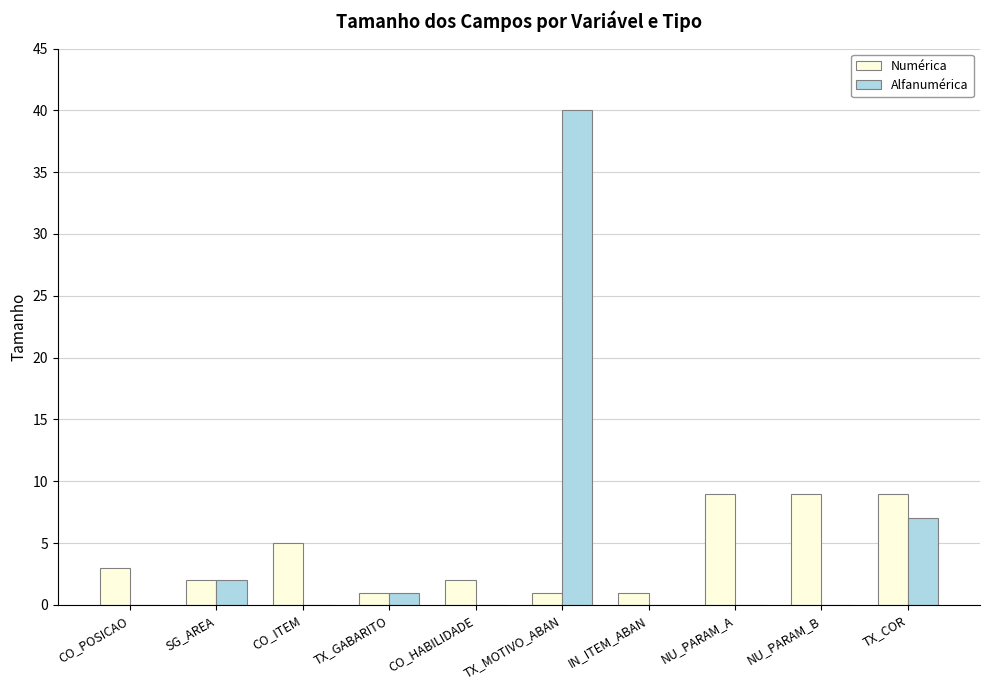

Reading left to right, transcribe all the data shown in this chart.

Numérica: CO_POSICAO=3	SG_AREA=2	CO_ITEM=5	TX_GABARITO=1	CO_HABILIDADE=2	TX_MOTIVO_ABAN=1	IN_ITEM_ABAN=1	NU_PARAM_A=9	NU_PARAM_B=9	TX_COR=9
Alfanumérica: CO_POSICAO=0	SG_AREA=2	CO_ITEM=0	TX_GABARITO=1	CO_HABILIDADE=0	TX_MOTIVO_ABAN=40	IN_ITEM_ABAN=0	NU_PARAM_A=0	NU_PARAM_B=0	TX_COR=7